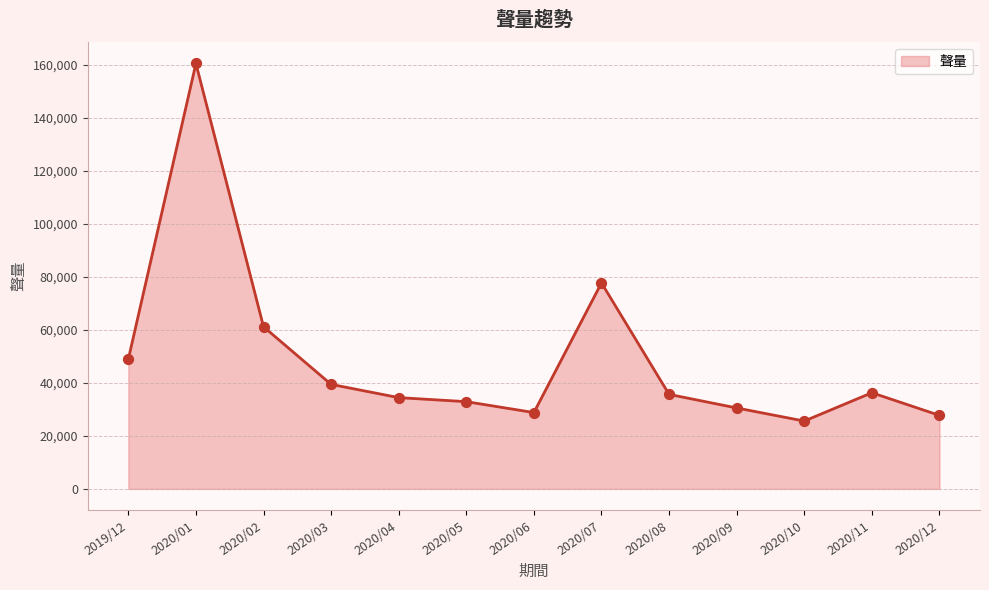

What is the change in value from 2019/12 to 2020/05?

-16035